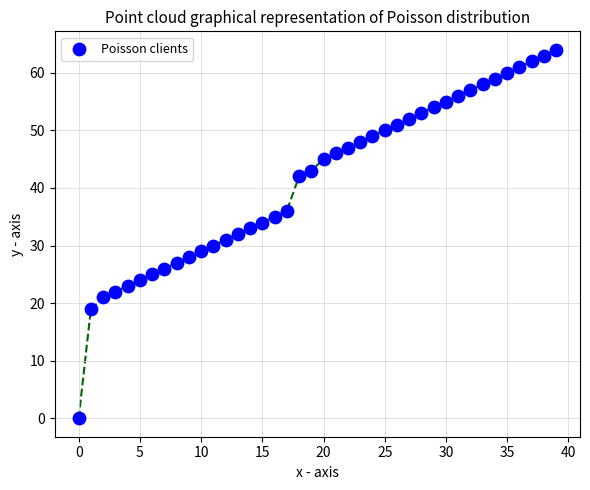

What is the range of Y values (max minus min)?

64